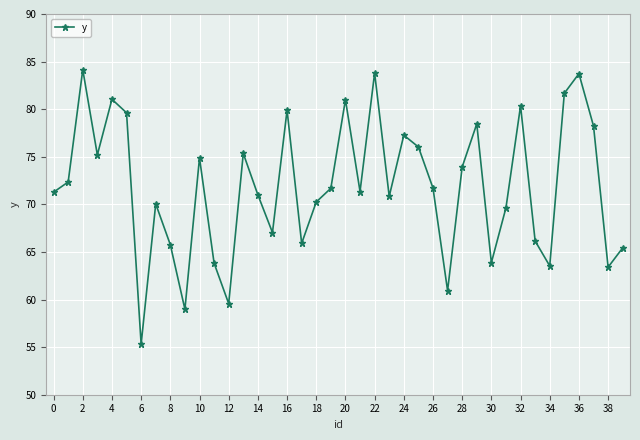

What is the value of the 40th point from the left?

65.4